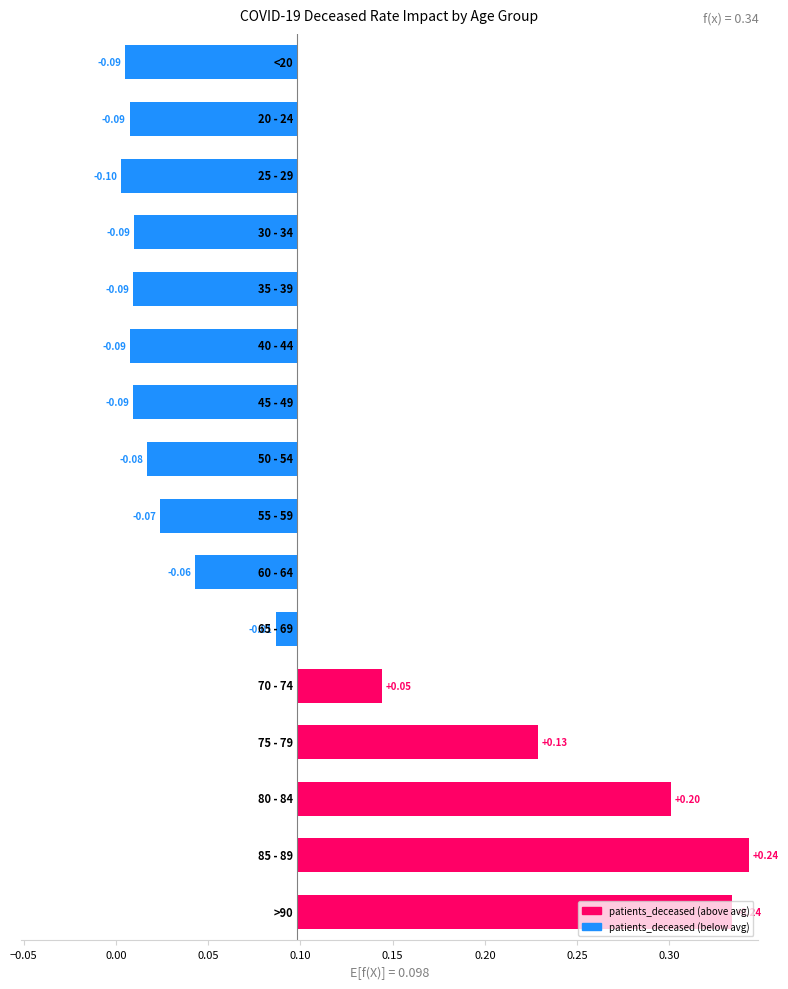

What is the difference between the second highest and second lowest values?

0.3